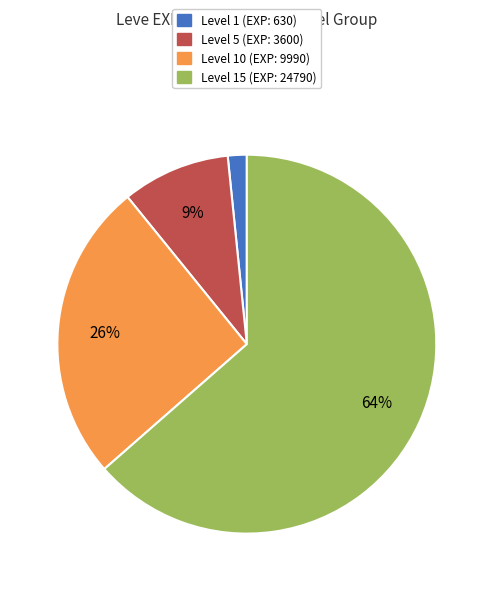

To the nearest percent, what is the average slice percentage?

25%